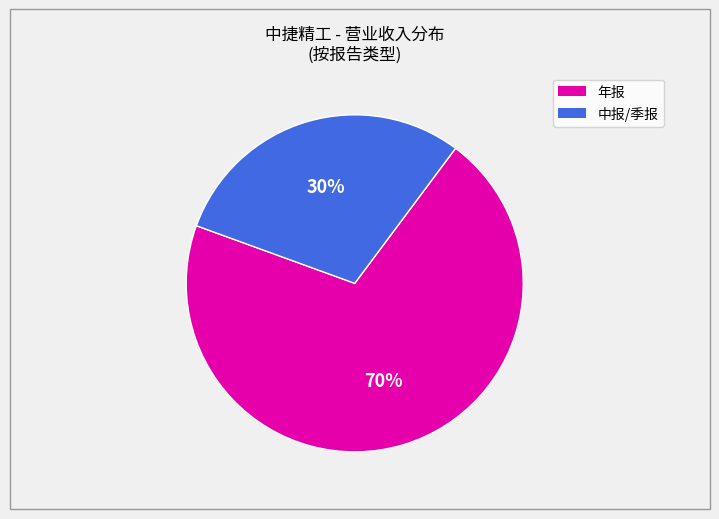

How many segments does this pie chart have?

2